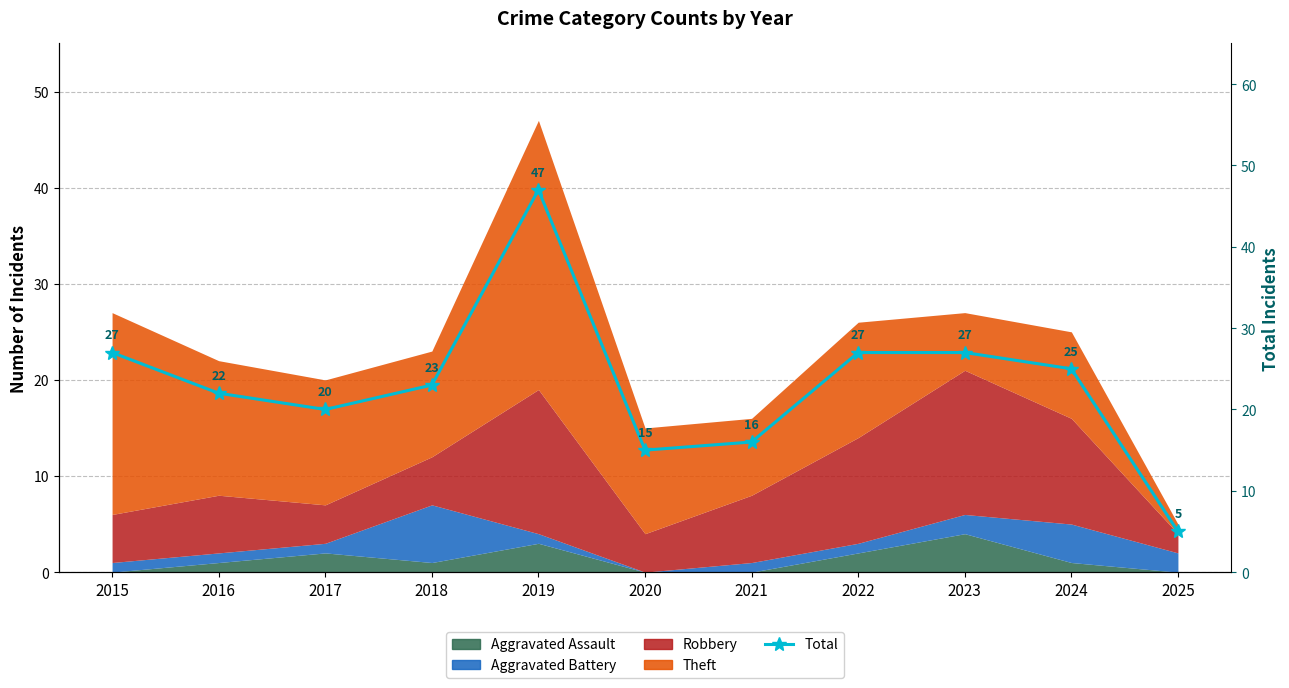

Reading left to right, what are all the values shown in this chart?

27	22	20	23	47	15	16	27	27	25	5